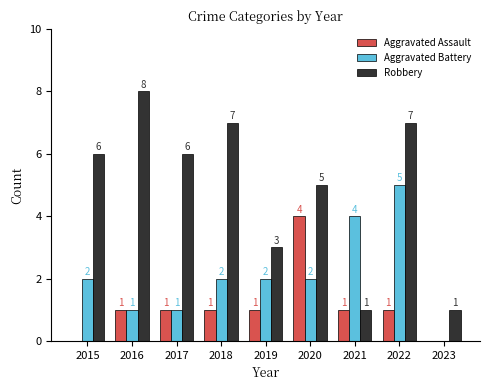

Does the chart contain stacked bars?

No